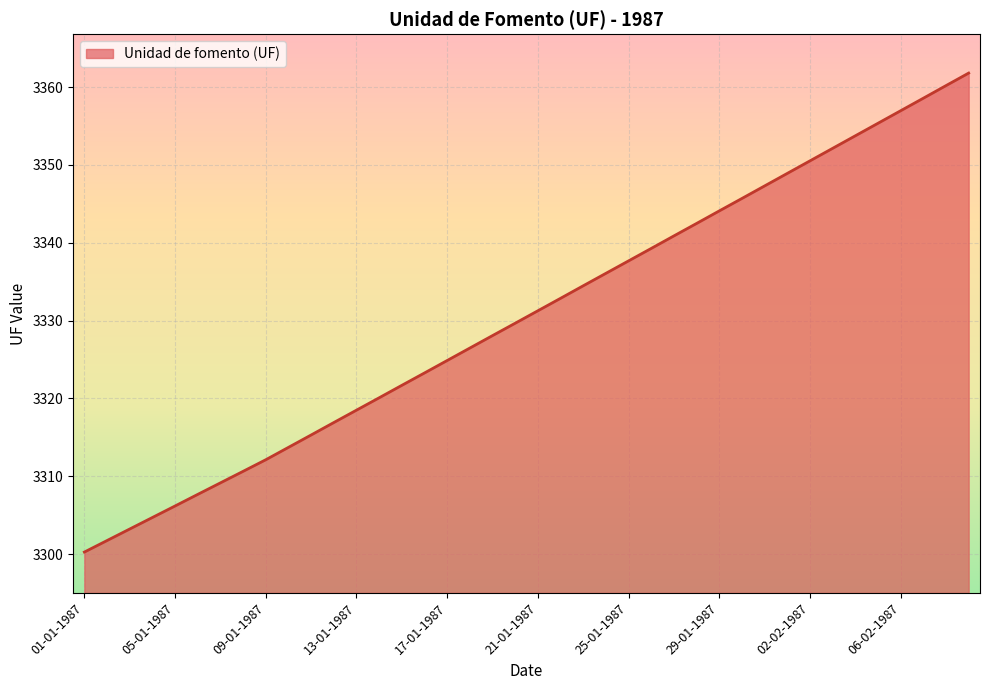

Count the number of categories in the chart.

40